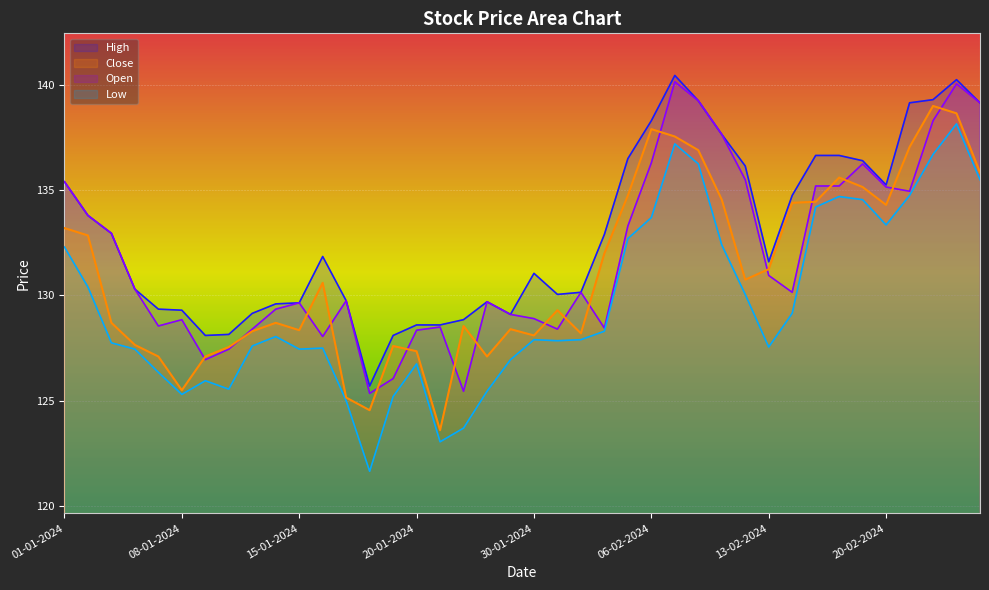

What is the value of the High point at the 27th from the left?

140.4